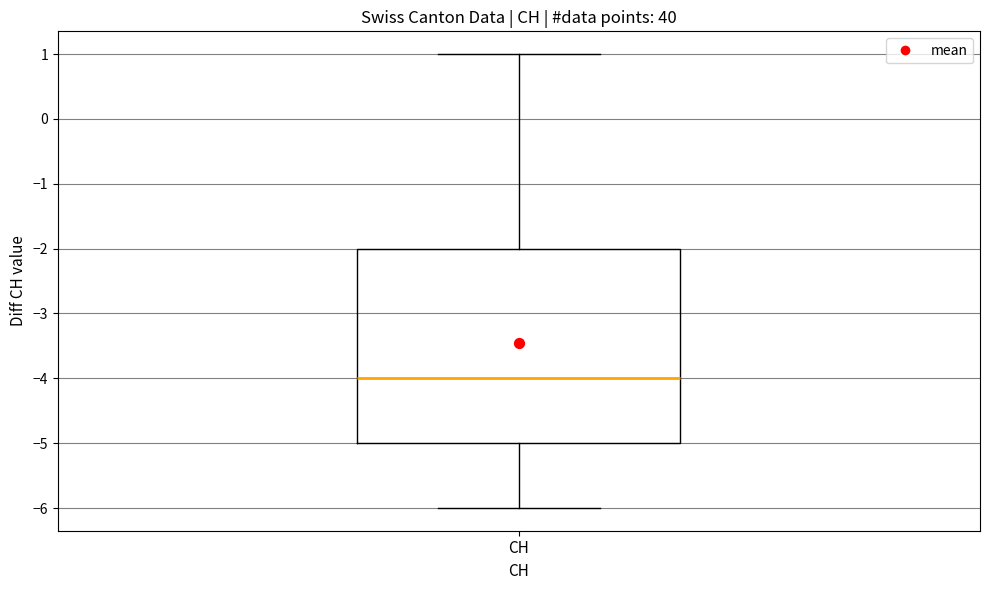

Transcribe this box plot: give where the median line is, the range the box spans, and where the two whiskers end, as read against the y-axis. The values are not printed on the chart, so give them approximately, as read against the axis.

median -4, box -5 to -2, whiskers -6 to 1